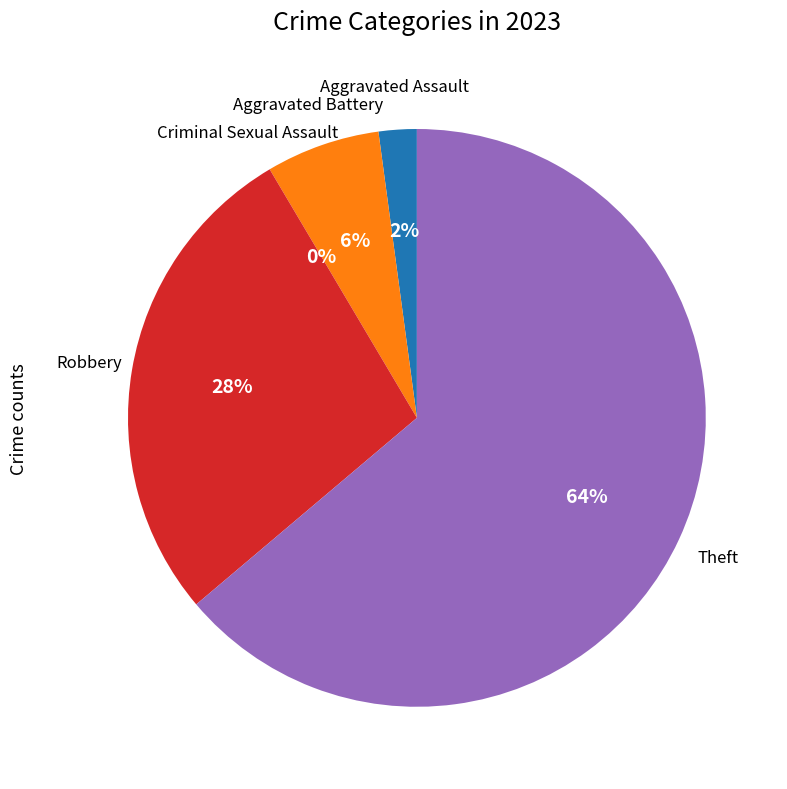

What is the total percentage of Aggravated Battery and Criminal Sexual Assault?

6.4%